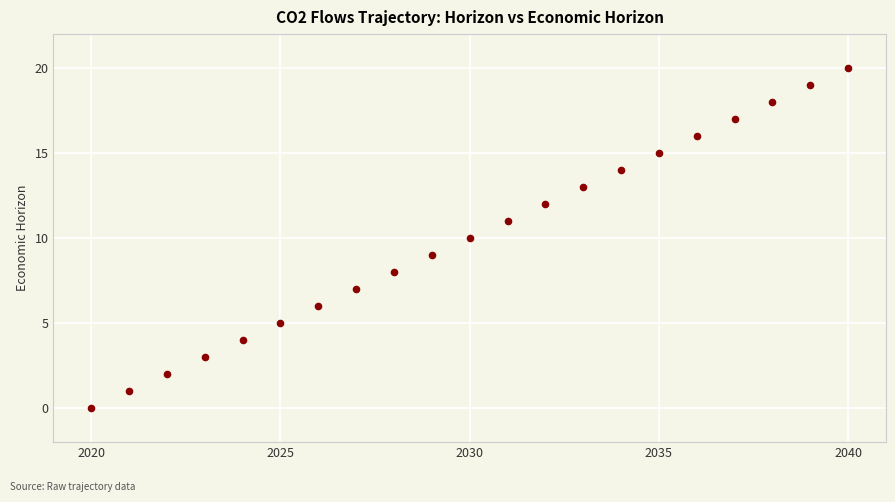

What is the range of Y values (max minus min)?

20